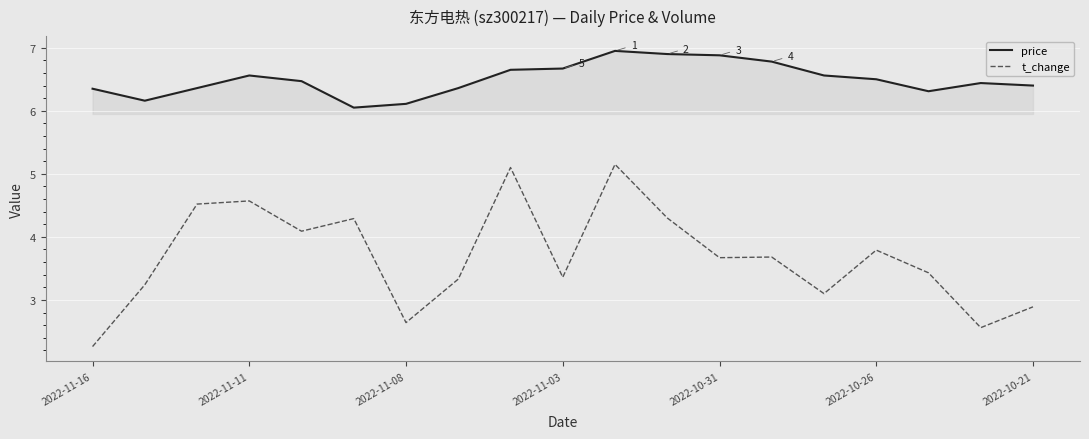

List the series in order of their peak value, lowest first.

t_change, price